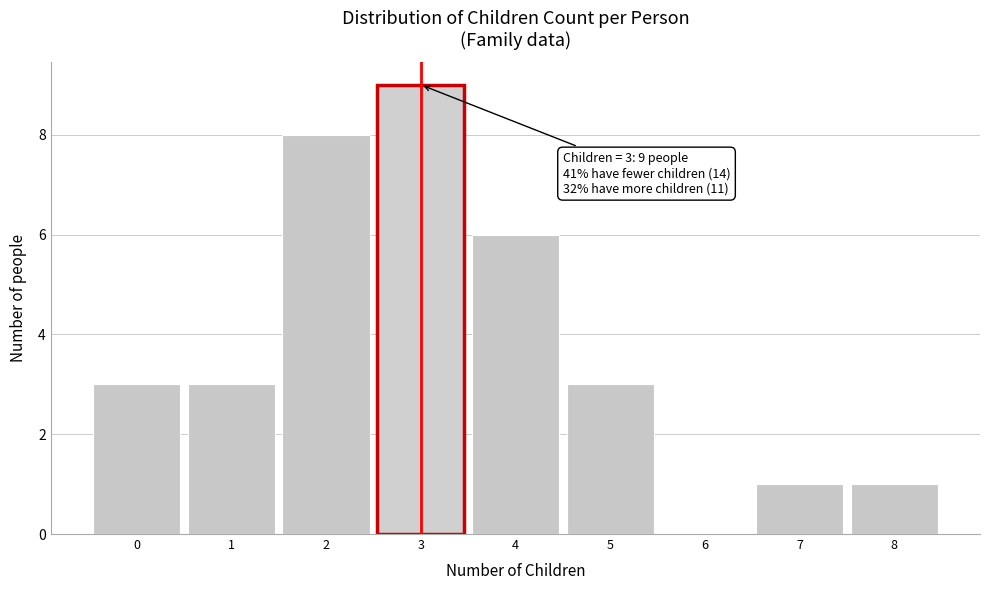

Over which range of the x-axis is the bar tallest?

2.5 to 3.5